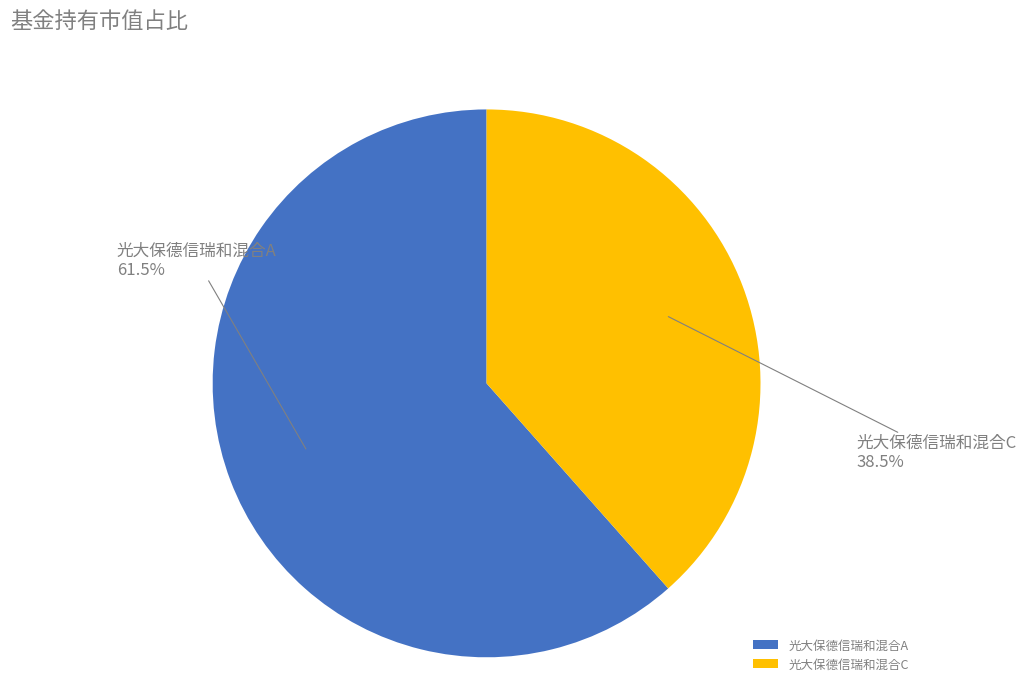

True or false: 光大保德信瑞和混合C accounts for 24% of the total.

False